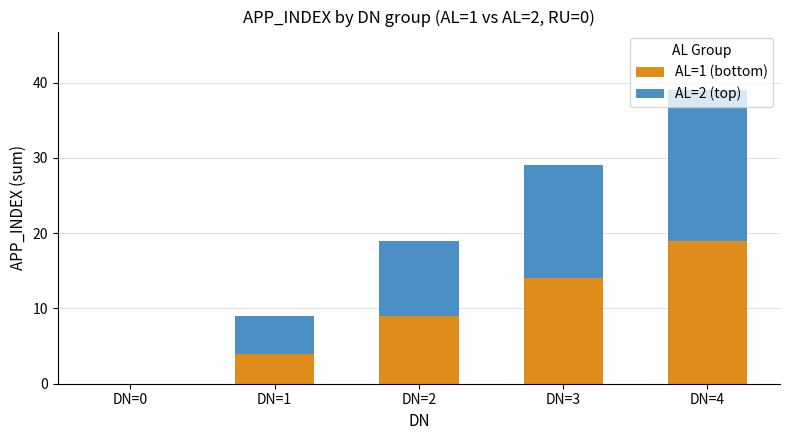

What is the highest value of the AL=1 (bottom) series?

19